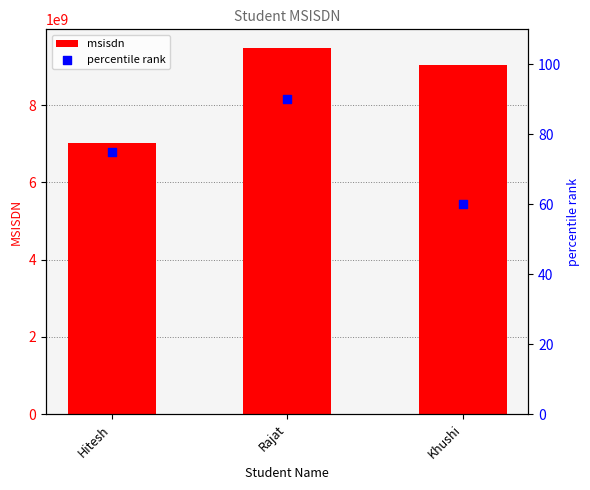

What are all the series names shown in the legend?

msisdn, percentile rank